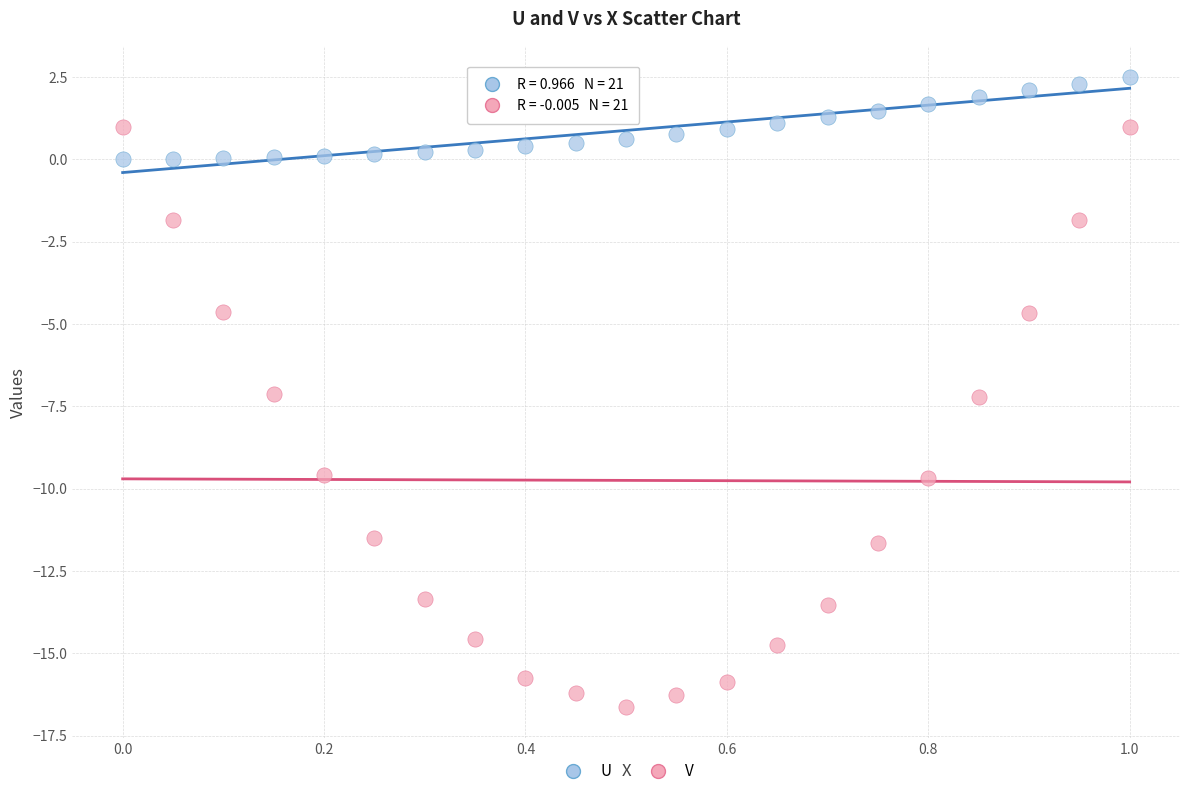

Which series has the widest spread of Y values?

V